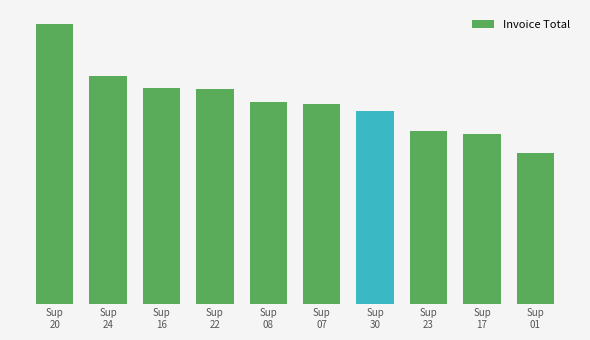

What is the change in value from Sup
24 to Sup
08?

-10693.2